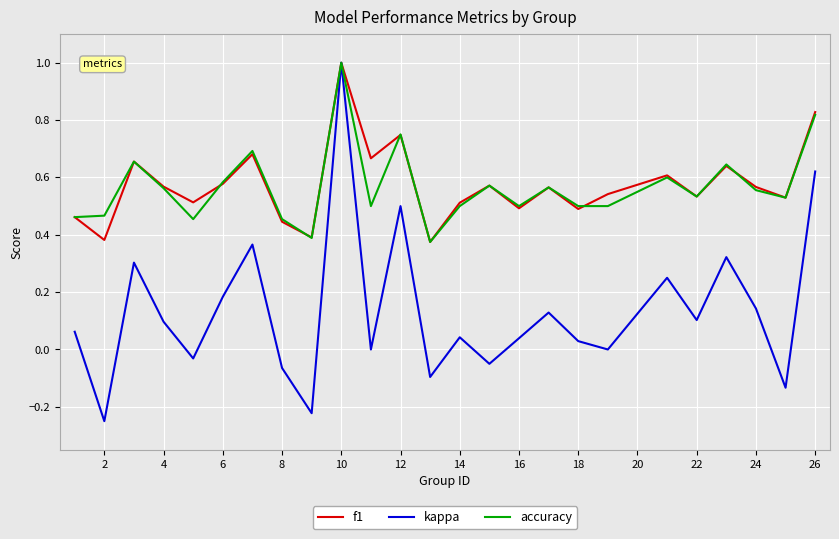

True or false: accuracy has more than 1 interior local peaks.

True